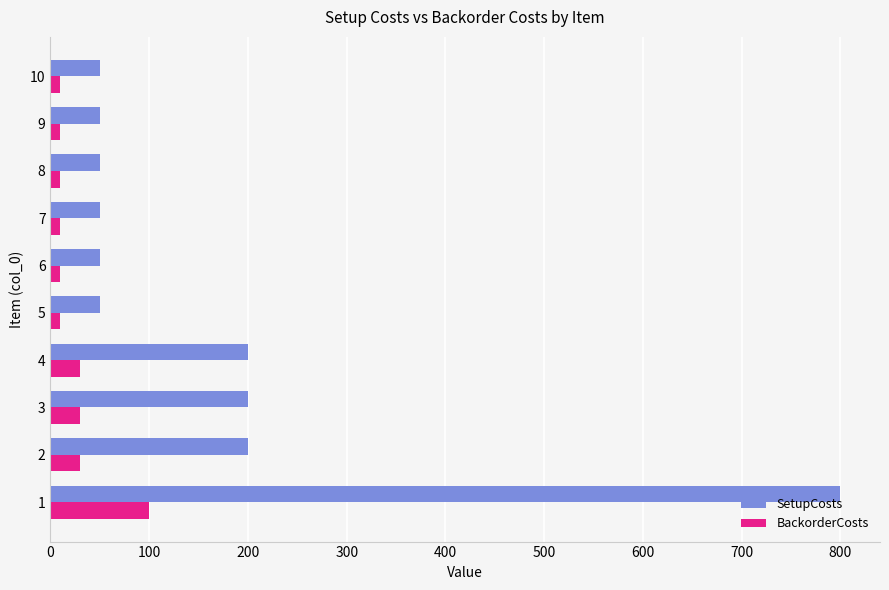

What is the sum of all BackorderCosts values?

250